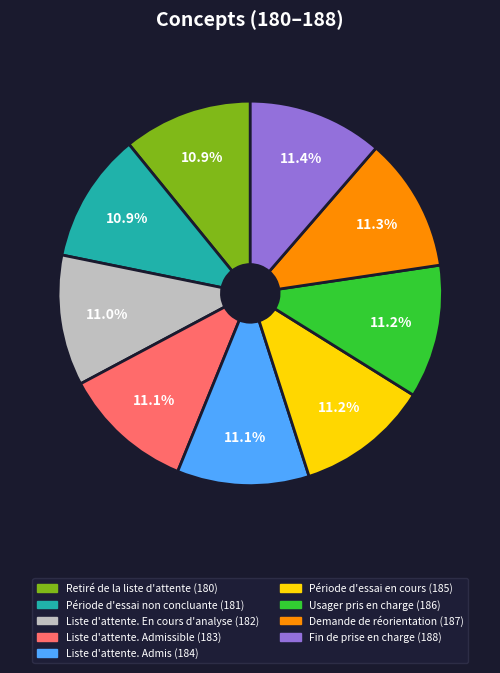

Is there any slice that represents more than half of the pie?

No